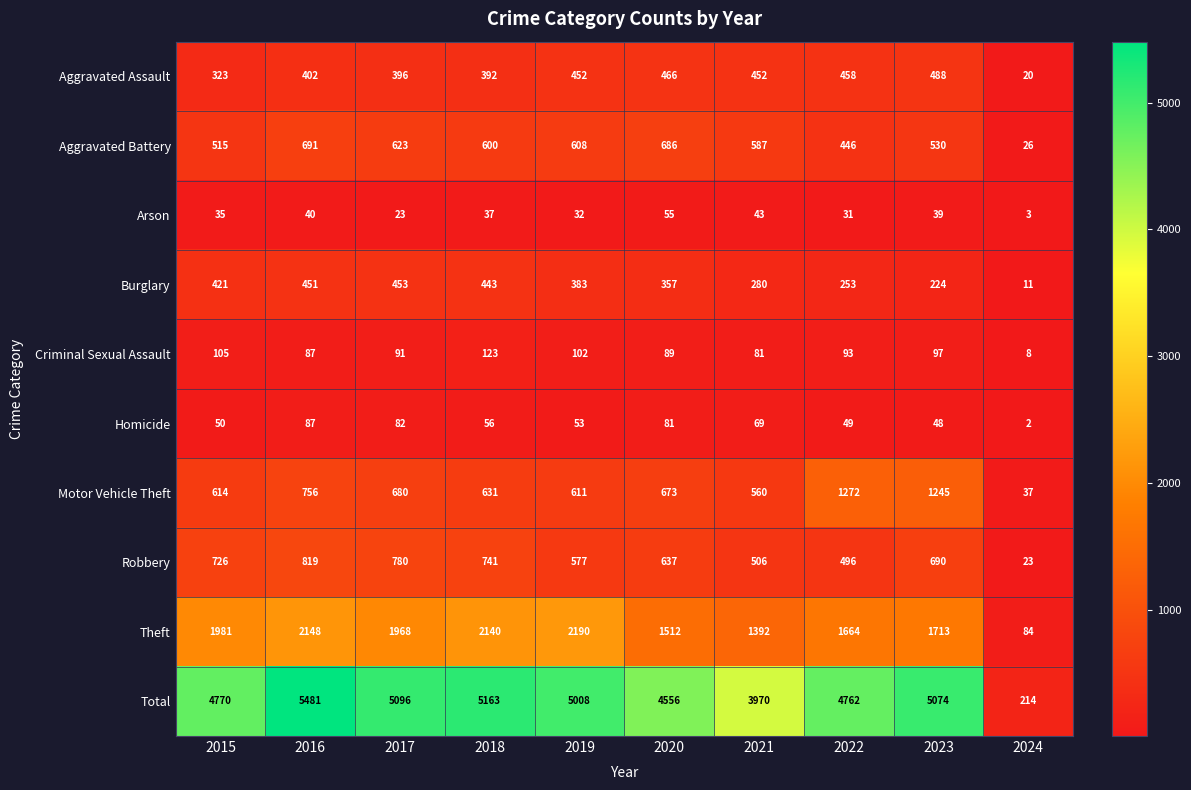

List the series in order of their peak value, highest first.

Total, Theft, Motor Vehicle Theft, Robbery, Aggravated Battery, Aggravated Assault, Burglary, Criminal Sexual Assault, Homicide, Arson